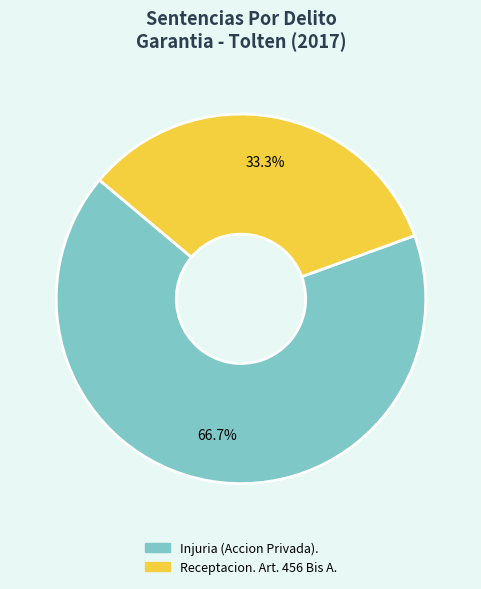

To the nearest percent, what is the difference between the Injuria (Accion Privada). and Receptacion. Art. 456 Bis A. slice percentages?

33%